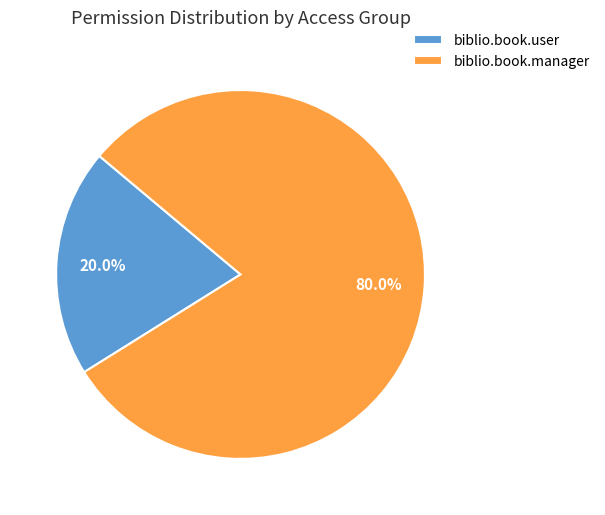

Which slice is the largest?

biblio.book.manager